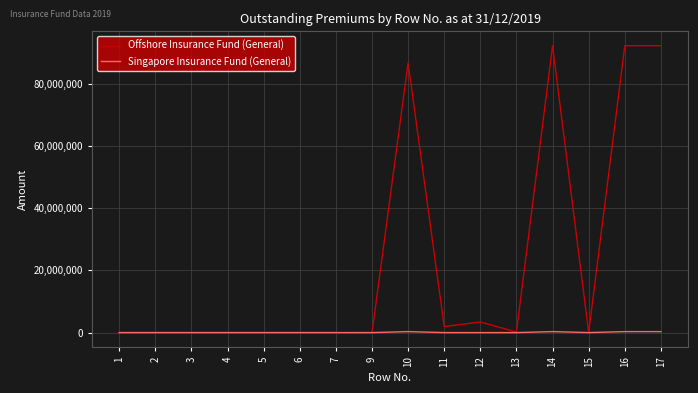

What is the average value of the Offshore Insurance Fund (General) series?

23077432